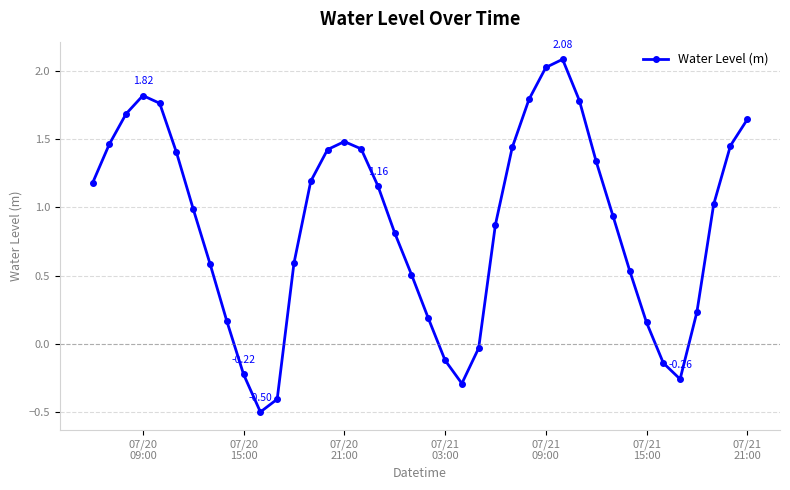

True or false: there are more than 1 points higher than both neighbors.

True